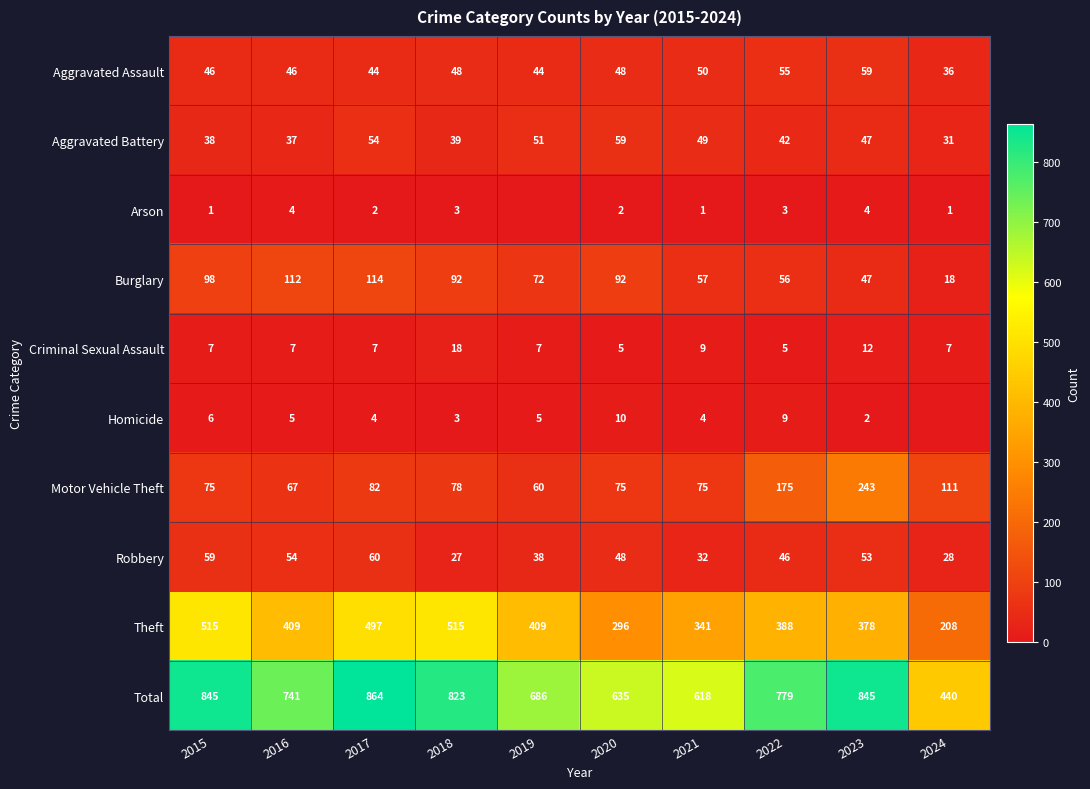

How many categories are shown in the chart?

10